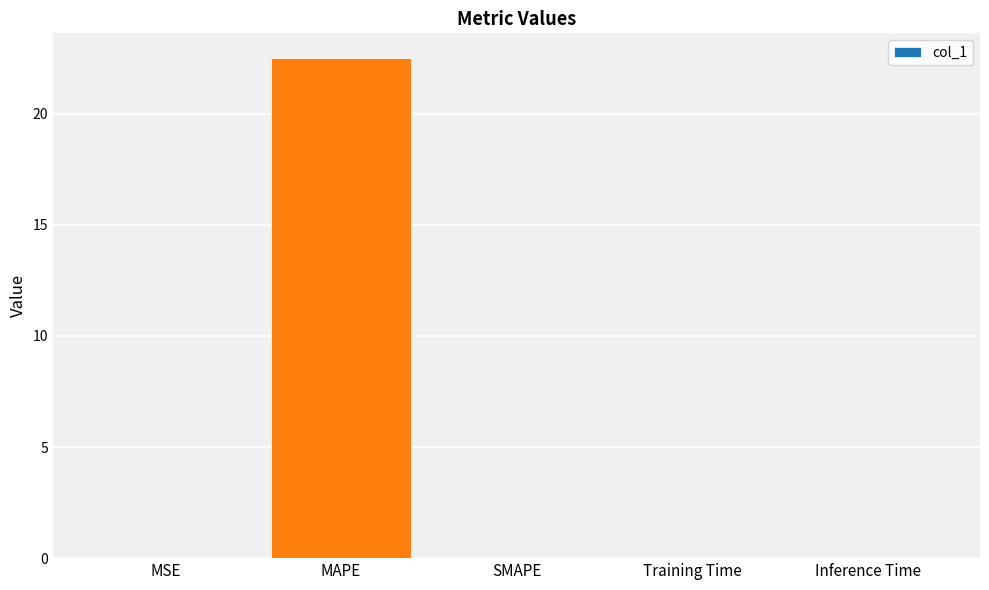

What is the maximum value shown in the chart?

22.5